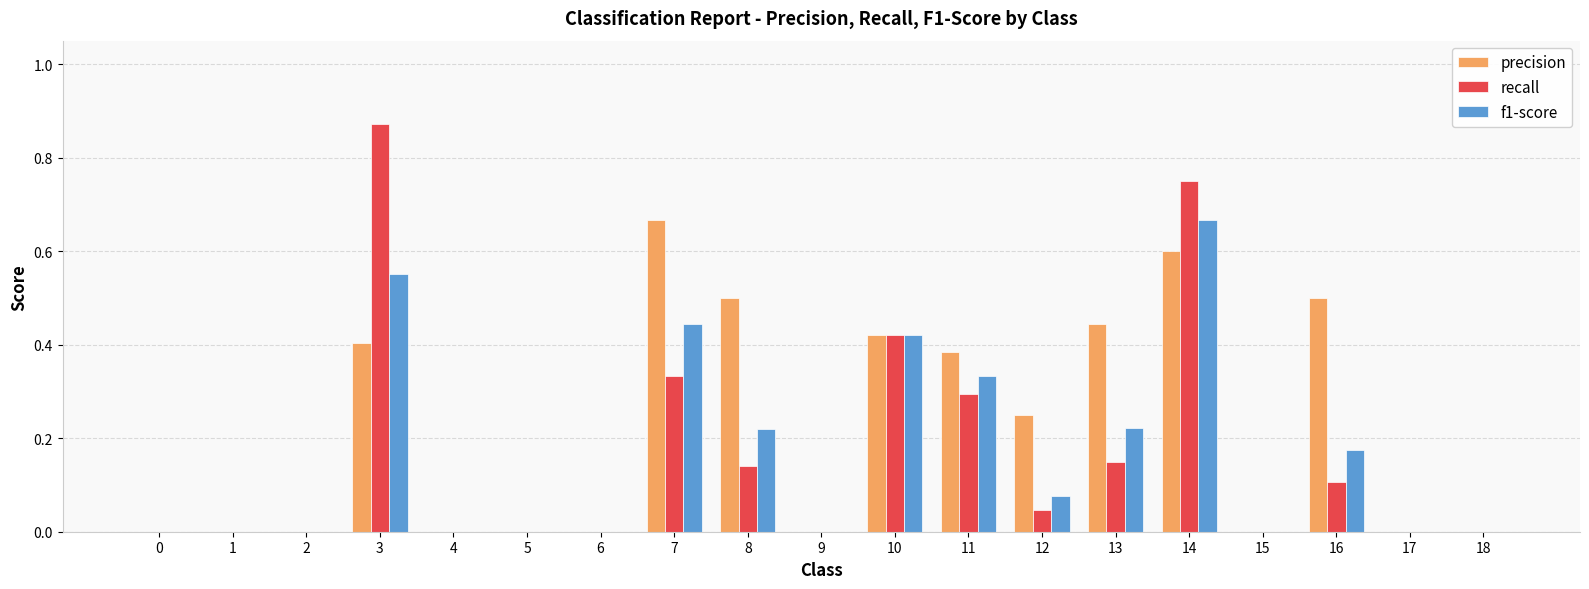

The value of f1-score at 0 is -0.4. True or false?

False